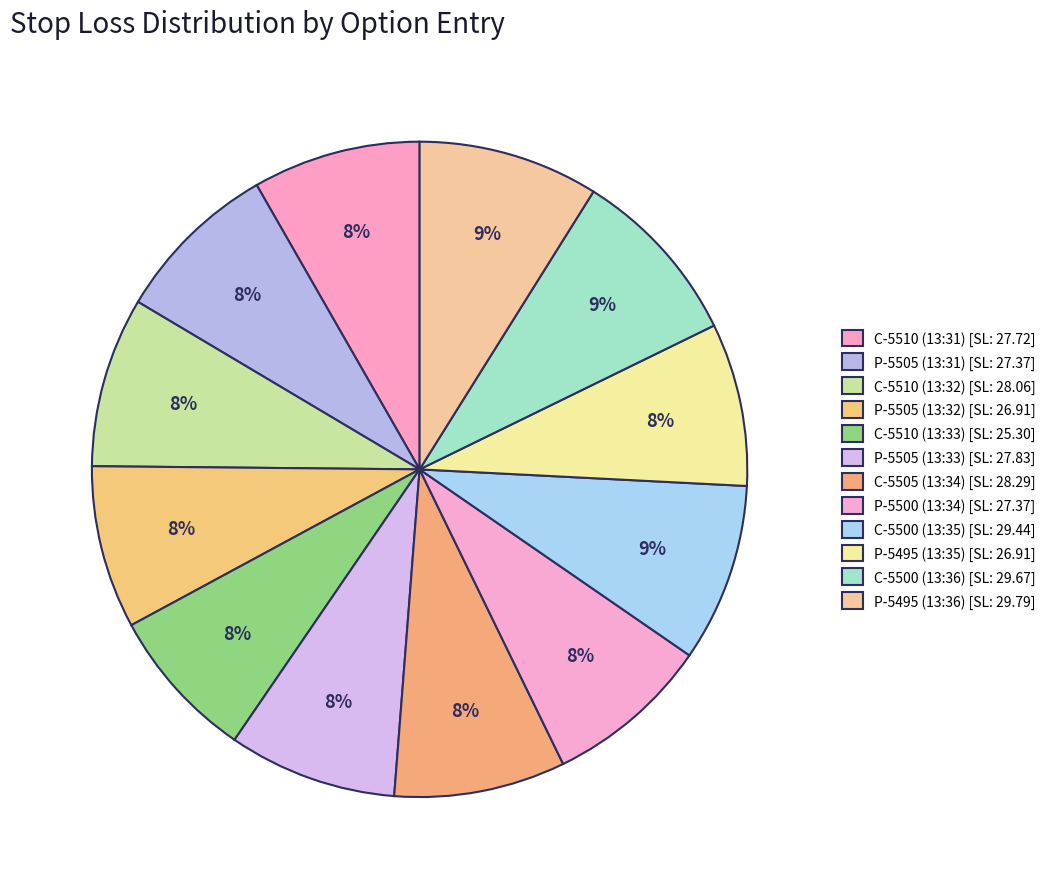

To the nearest percent, what is the difference between the largest and smallest slice percentages?

1%